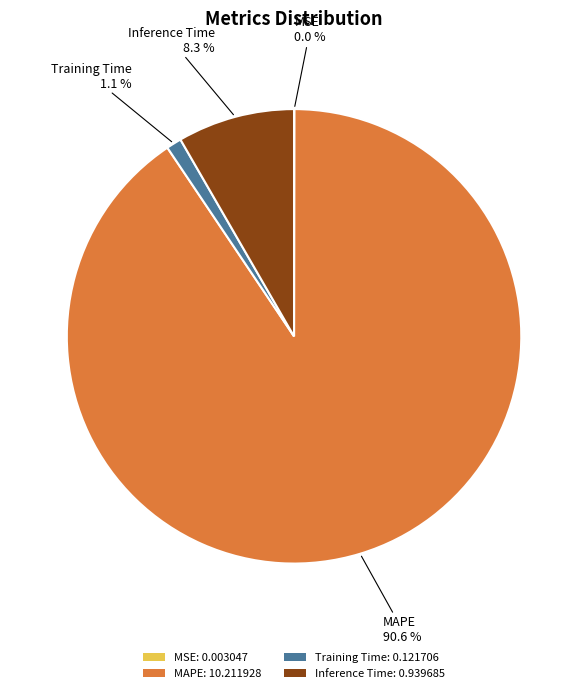

What percentage is NOT represented by MAPE: 10.211928?

9.4%